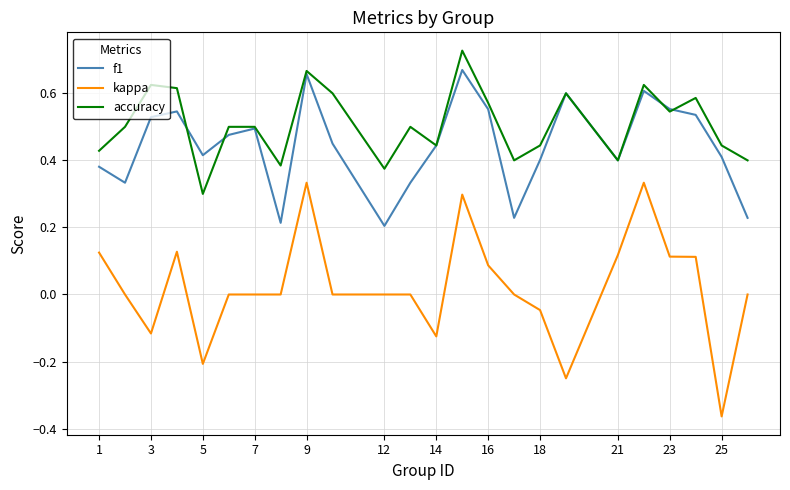

List the series in order of their peak value, highest first.

accuracy, f1, kappa